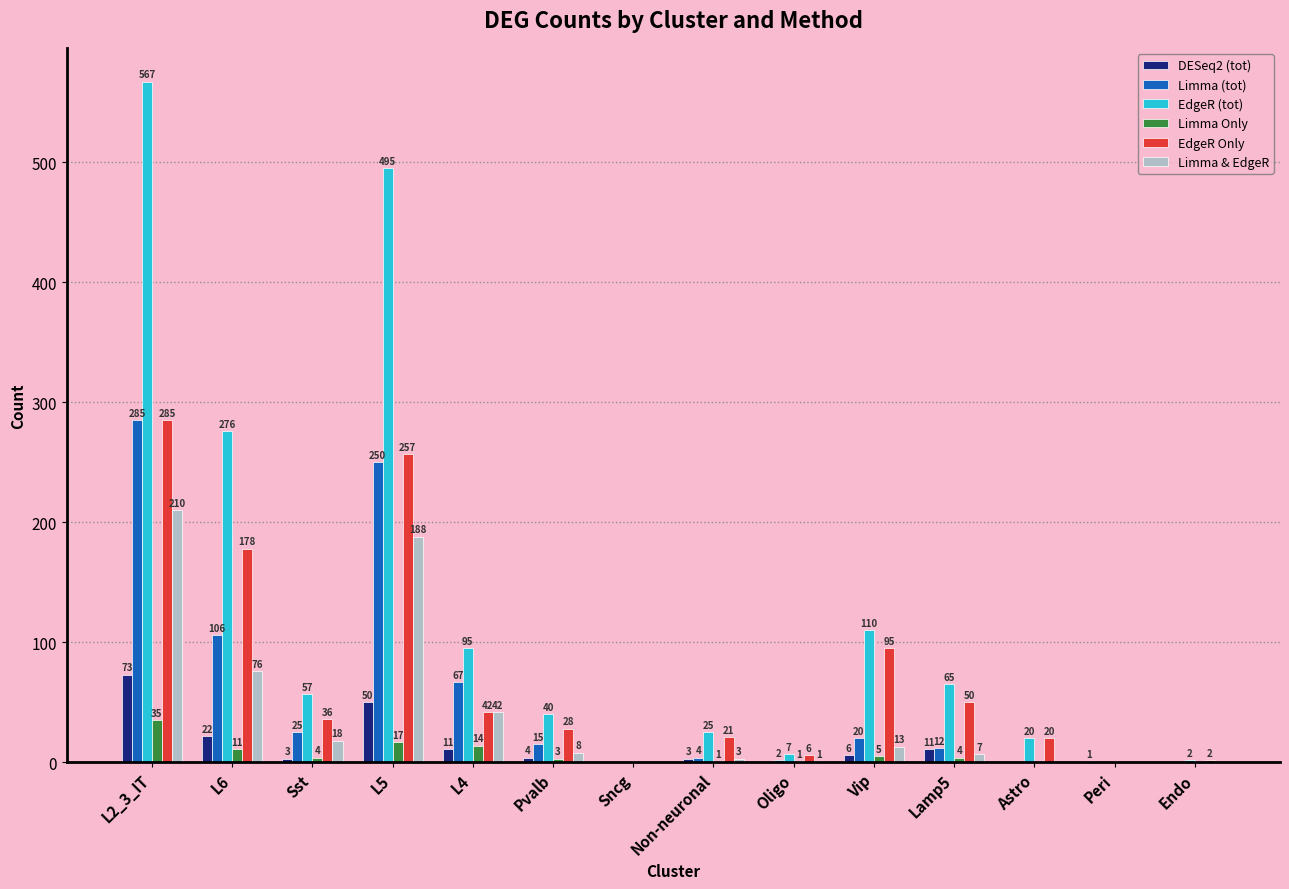

At which label is Limma Only closest to 17?

L5